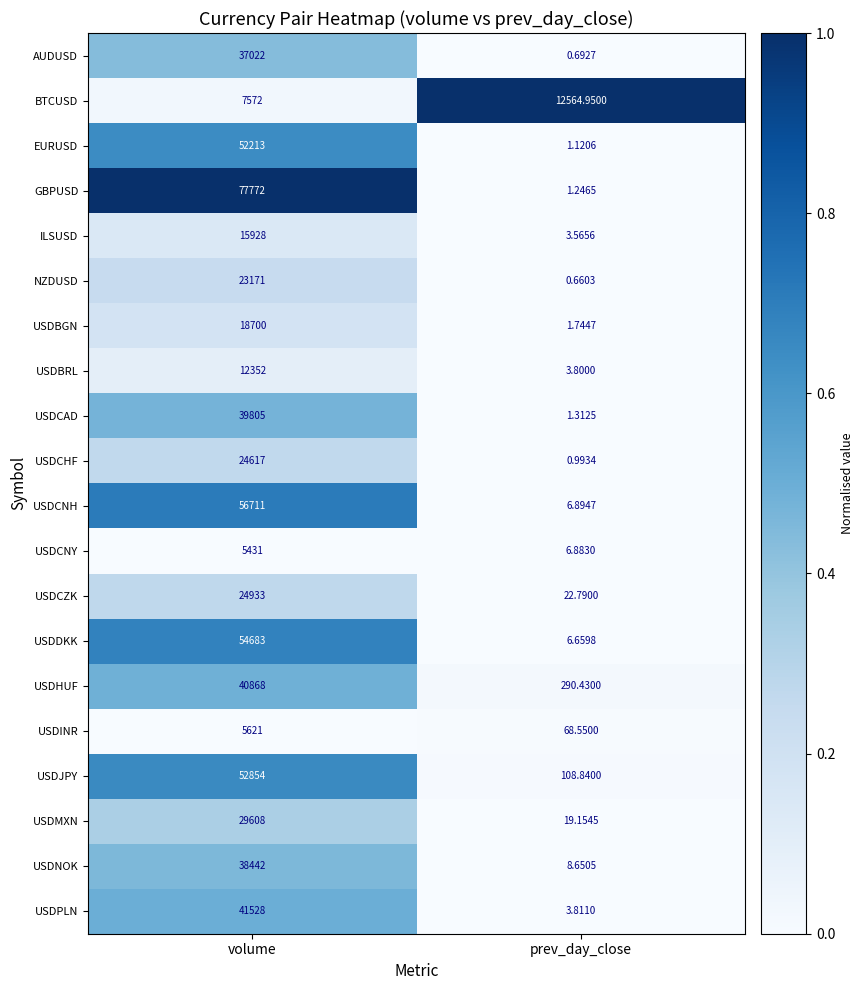

Where is USDNOK nearest to the value 19225?

prev_day_close